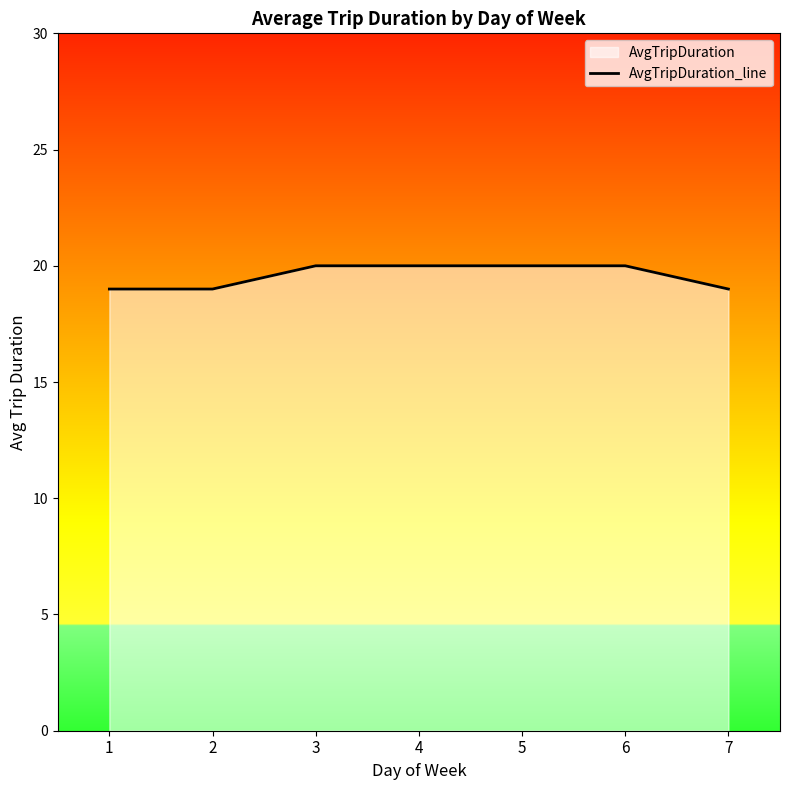

Reading right to left, extract all data points from this chart.

19	20	20	20	20	19	19